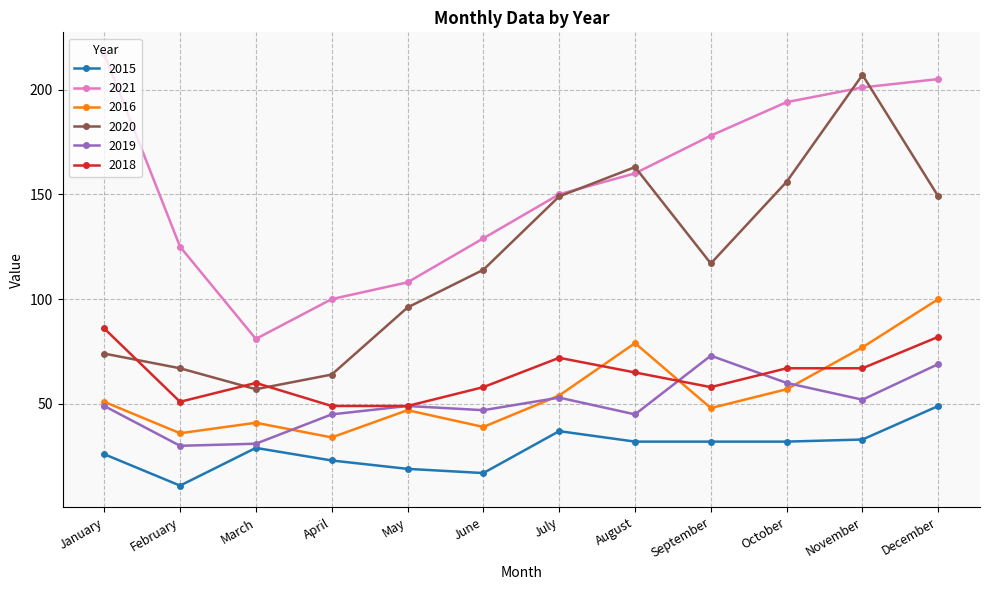

What is the difference between the highest and lowest values at November?

174